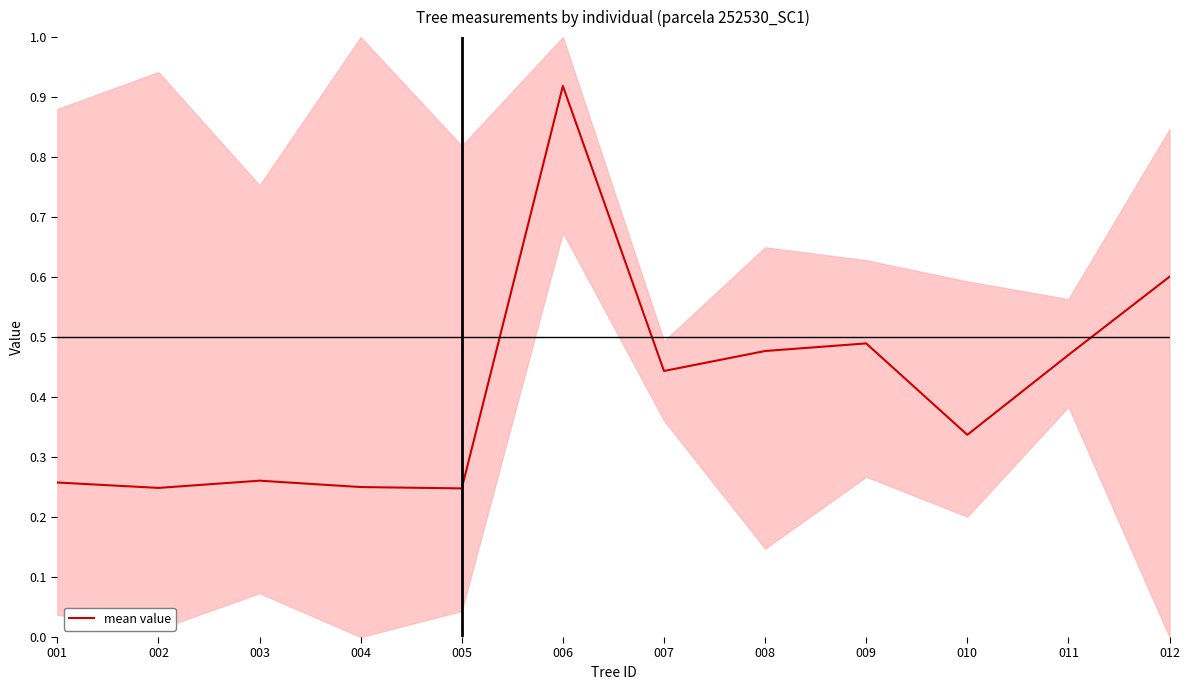

Which category has the lowest value across all series?

005